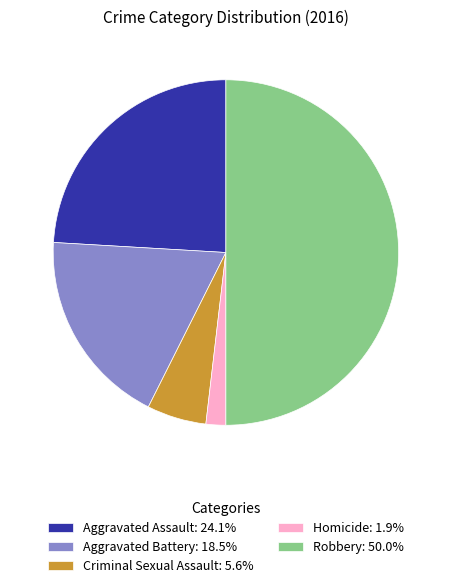

Do Aggravated Assault and Aggravated Battery together represent more than half of the pie?

No